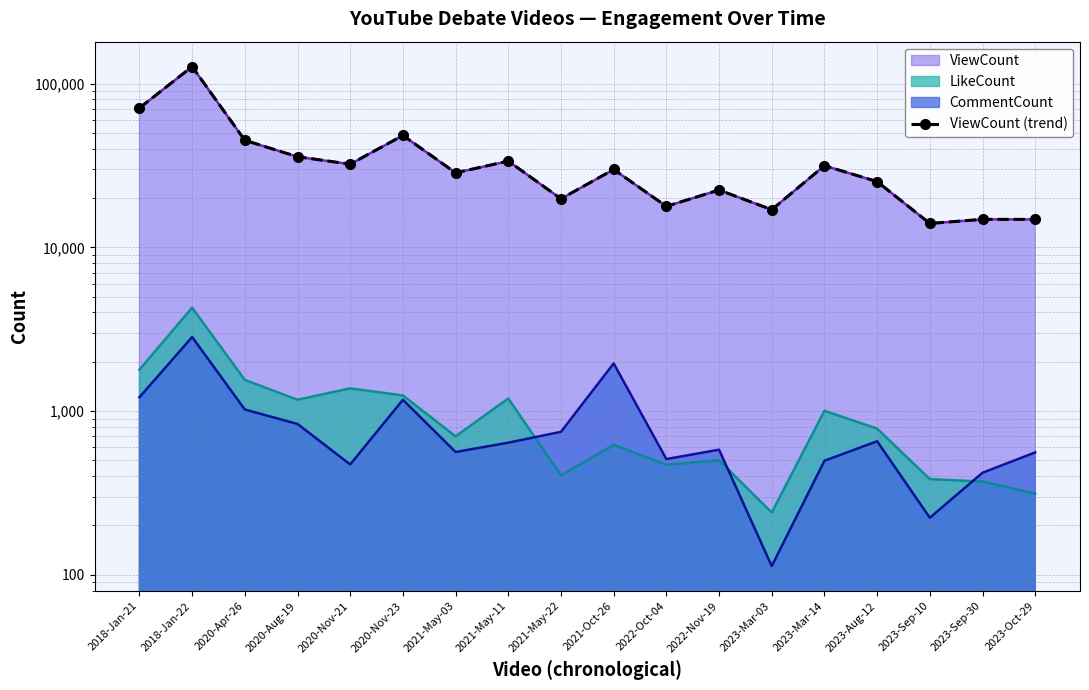

What is the change in value from 2023-Mar-03 to 2023-Aug-12?

+8230